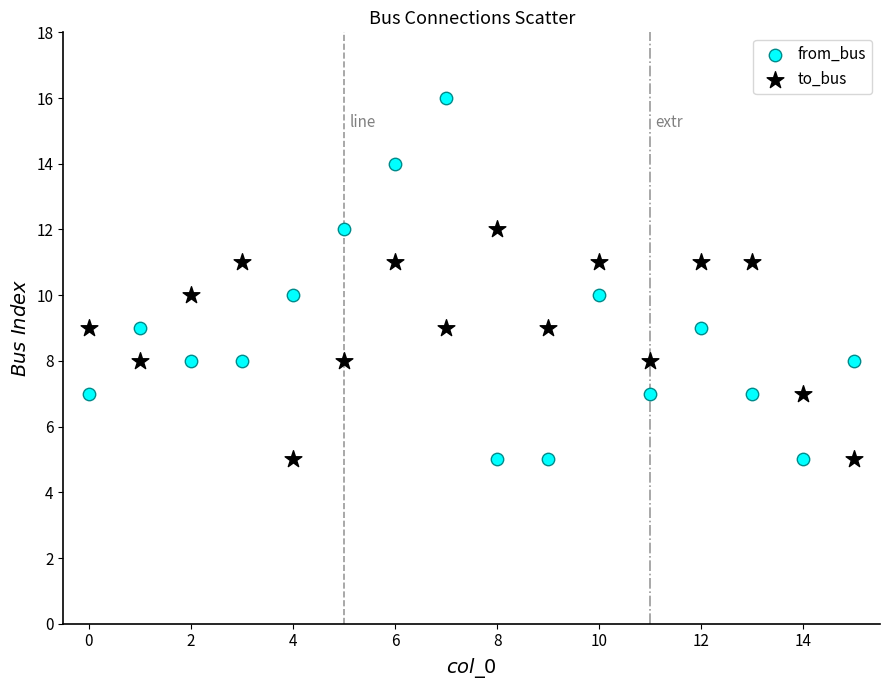

Across all data points, what is the range of Y values (max minus min)?

11